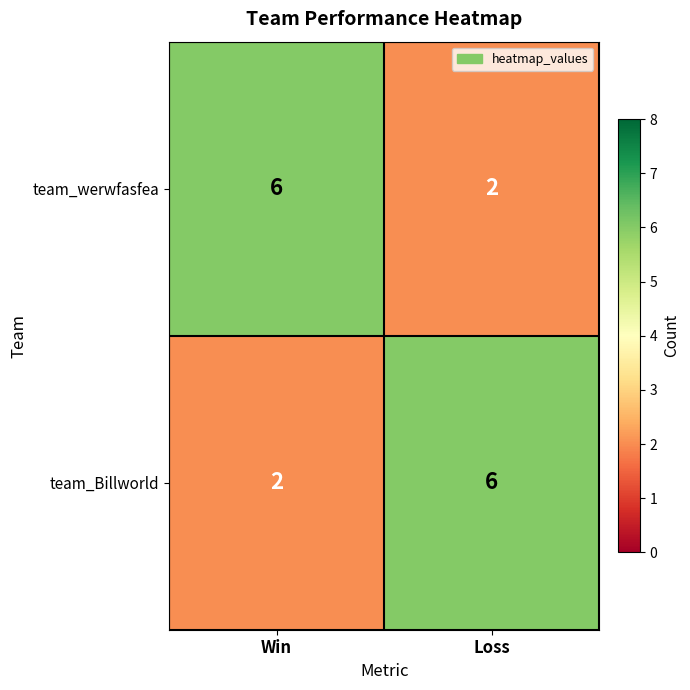

What is the average value of the team_werwfasfea series?

4